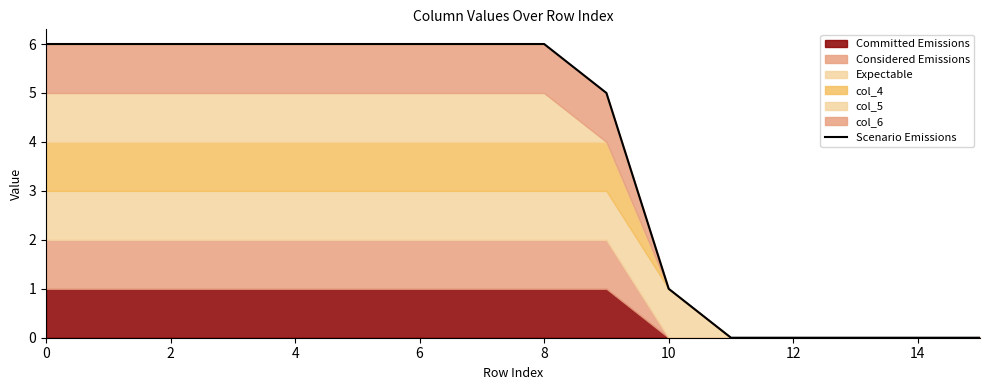

Which label corresponds to the smallest value in the chart?

11